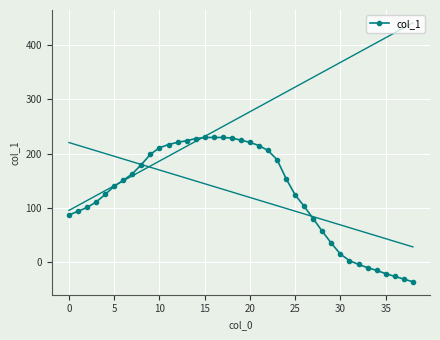

Is it true that the value at 16 is 230?

True